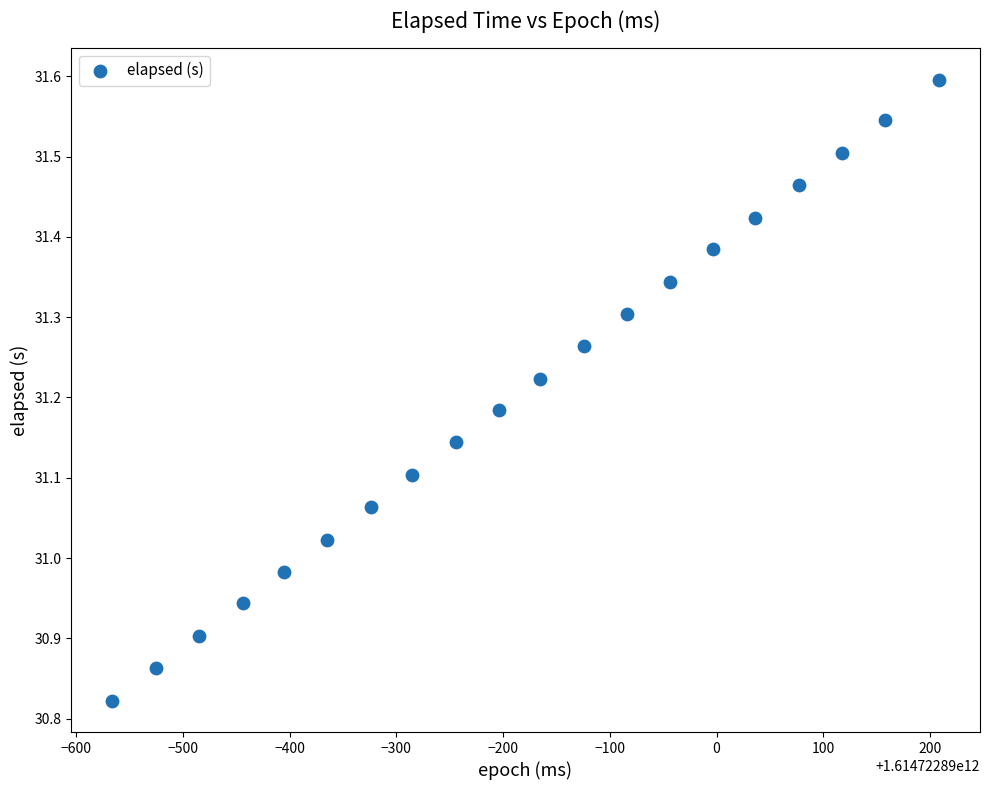

What is the range of Y values (max minus min)?

0.8